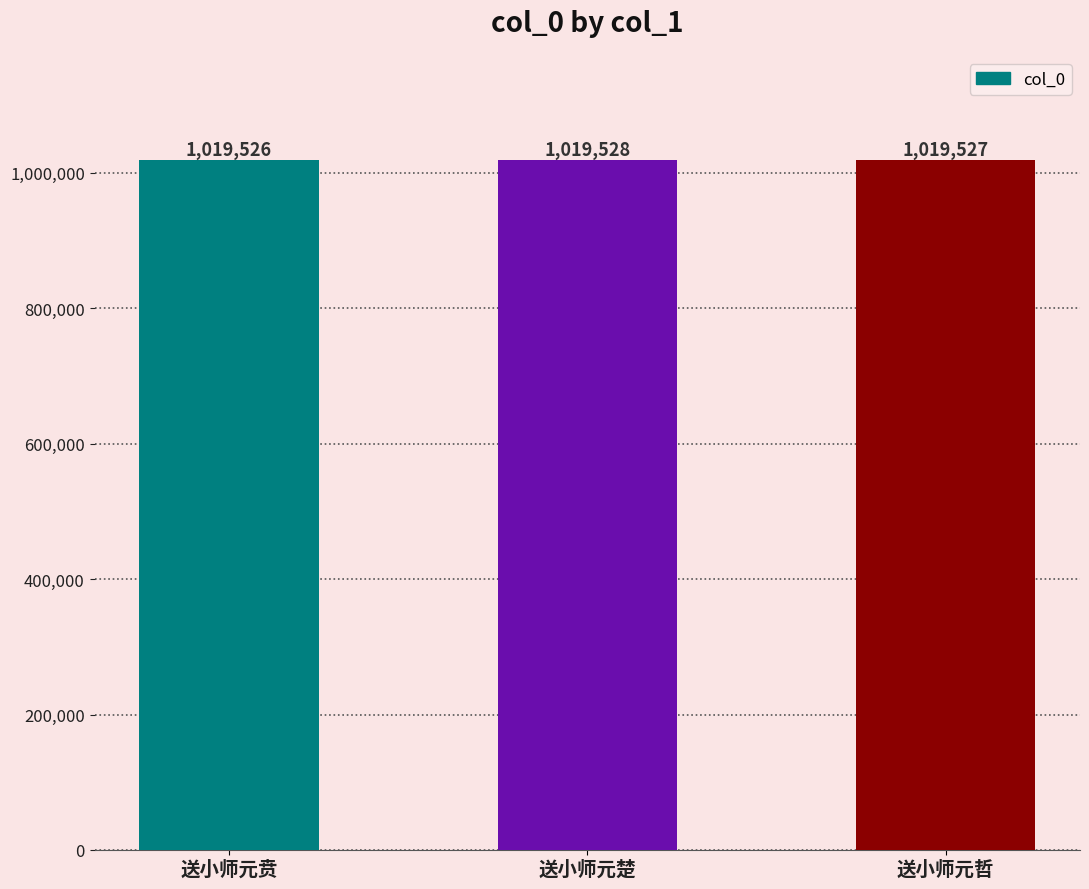

Reading left to right, extract all data points from this chart.

送小师元贲=1019526	送小师元楚=1019528	送小师元哲=1019527